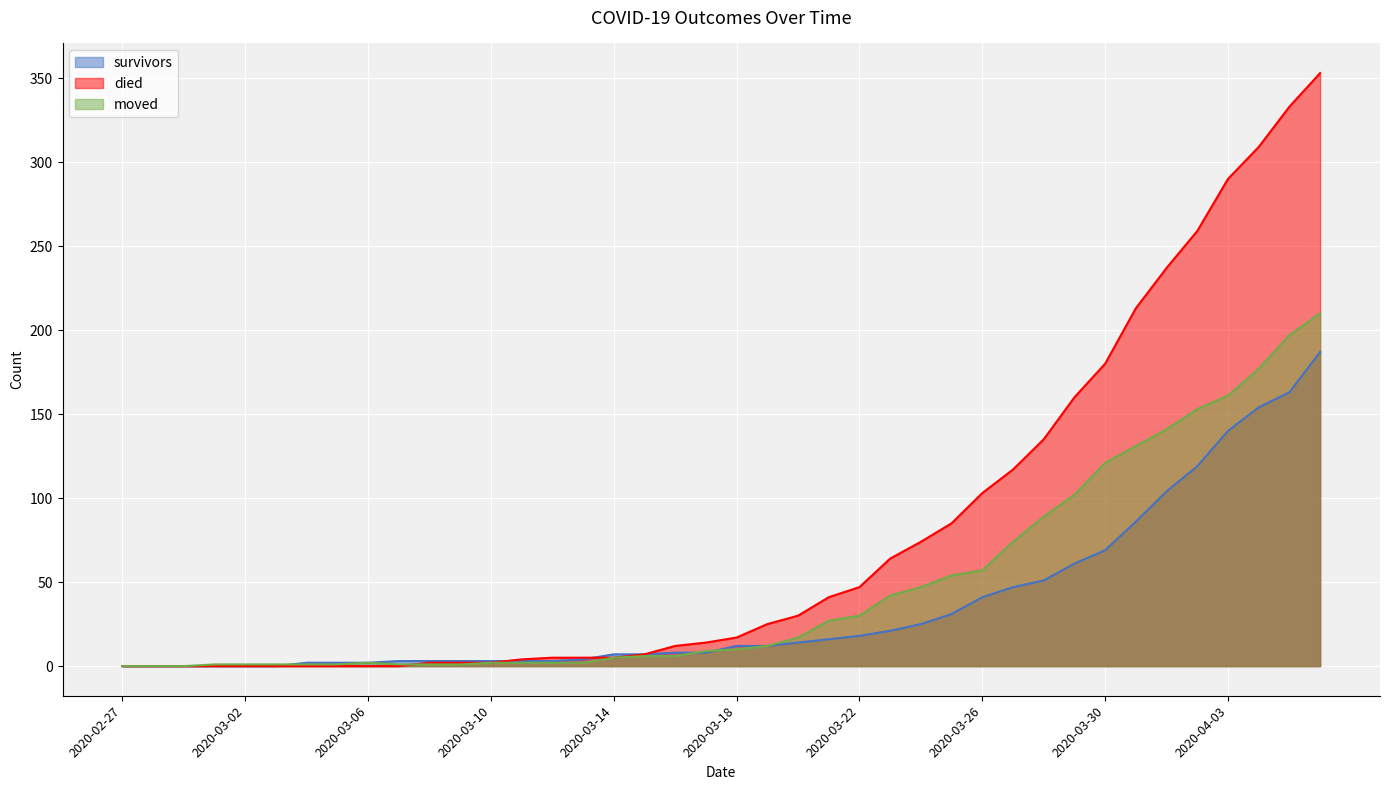

Where is died nearest to the value 176?

2020-03-30